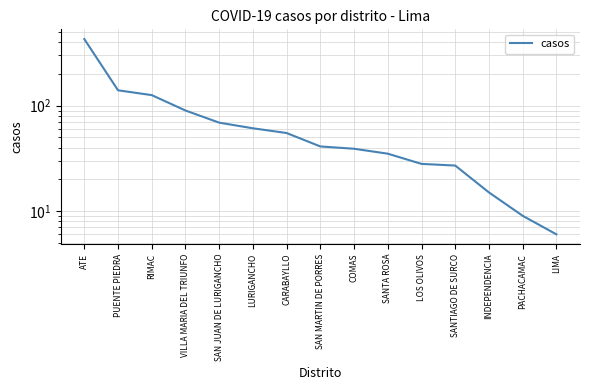

At which label does the data first exceed 41?

ATE